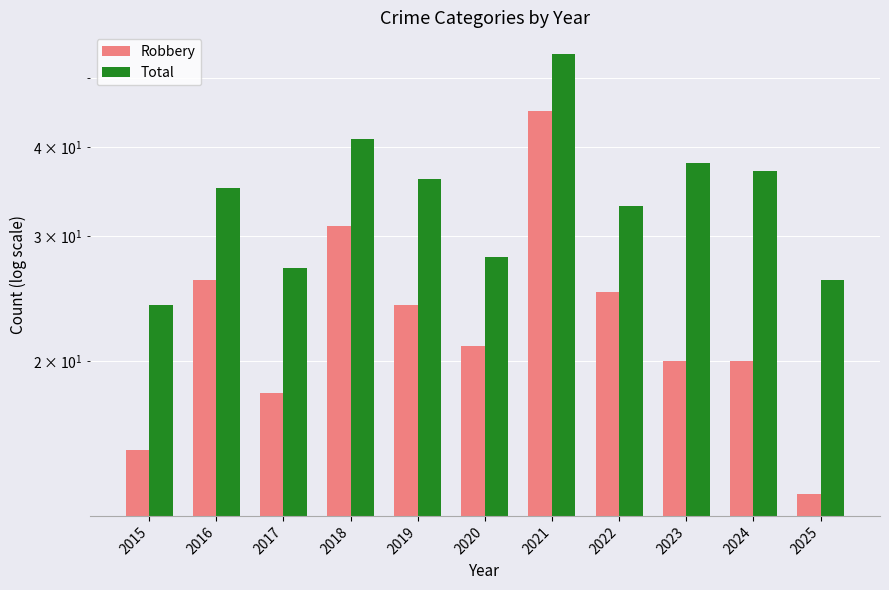

At how many categories does at least one series exceed 16?

11